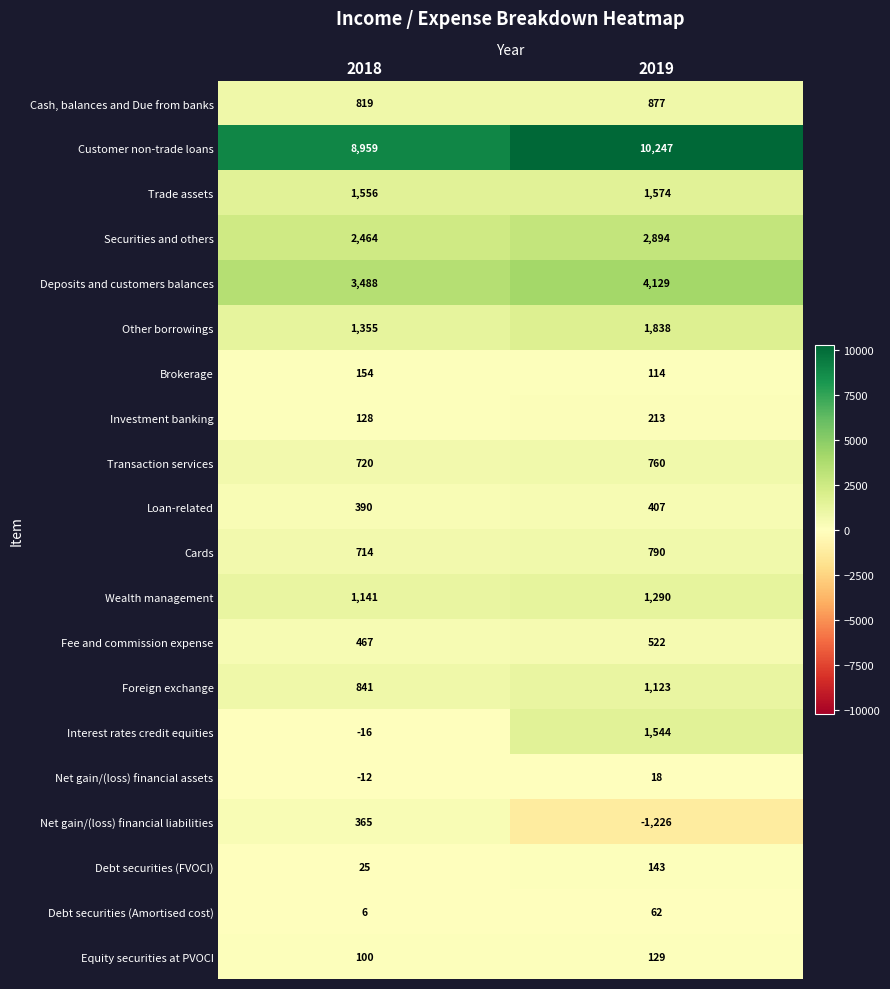

At 2018, list the series in order from largest to smallest.

Customer non-trade loans, Deposits and customers balances, Securities and others, Trade assets, Other borrowings, Wealth management, Foreign exchange, Cash, balances and Due from banks, Transaction services, Cards, Fee and commission expense, Loan-related, Net gain/(loss) financial liabilities, Brokerage, Investment banking, Equity securities at PVOCI, Debt securities (FVOCI), Debt securities (Amortised cost), Net gain/(loss) financial assets, Interest rates credit equities